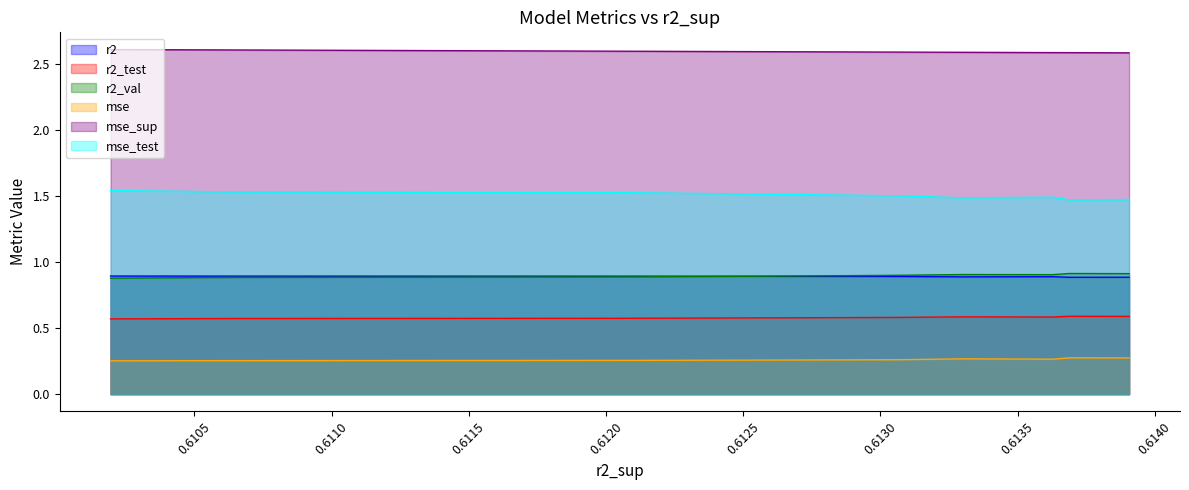

True or false: mse_test has more than 2 interior local peaks.

False